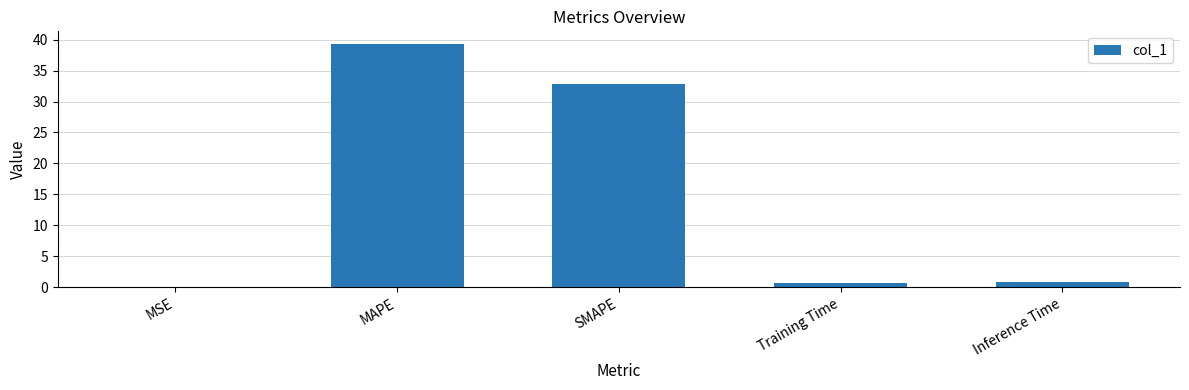

What value does the data have at SMAPE?

32.9